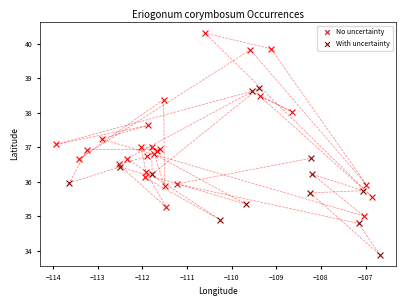

Which series reaches the minimum Y coordinate?

With uncertainty